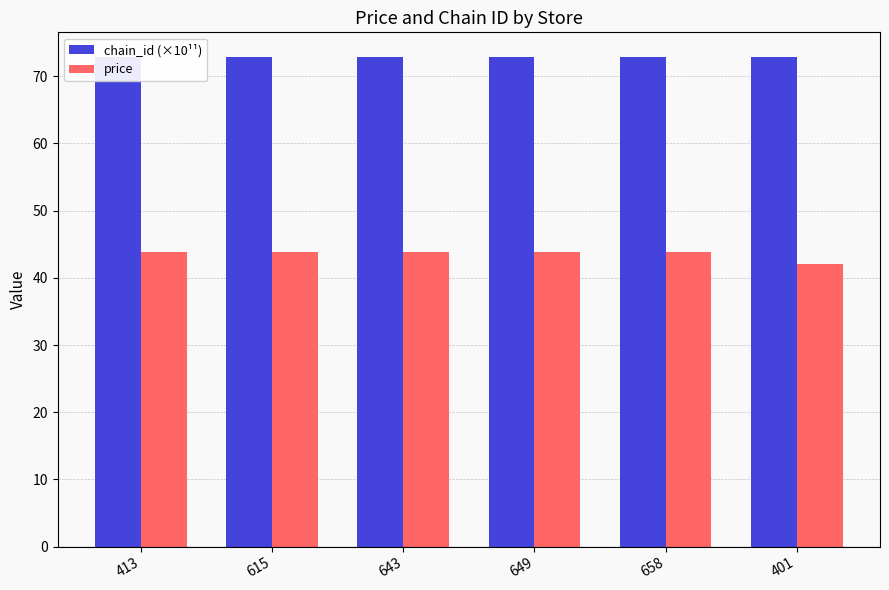

True or false: chain_id (×10¹¹) has a value of 16.6 at 649.

False